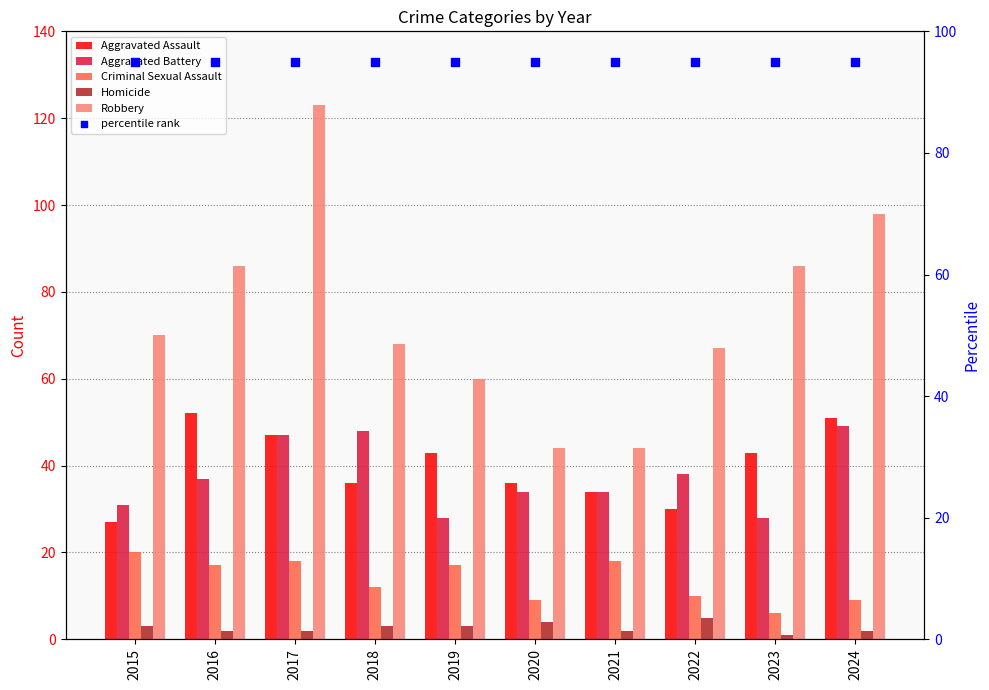

At how many categories does at least one series exceed 72?

10